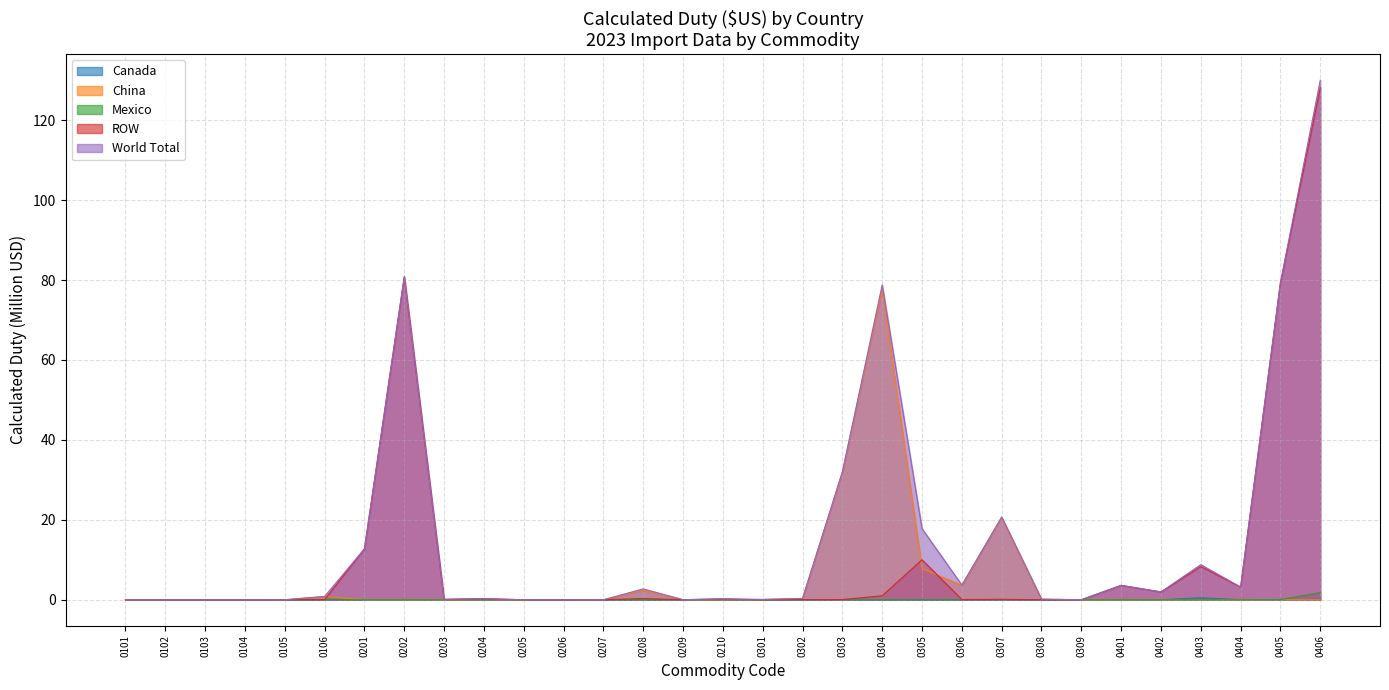

Reading right to left, what are all the values shown in this chart?

Canada: 0.1	0.0	0.0	0.5	0.0	0.0	0.0	0.0	0.0	0.0	0.0	0.0	0.0	0.0	0.0	0.0	0.0	0.0	0.0	0.0	0.0	0.0	0.0	0.0	0.0	0.0	0.0	0.0	0.0	0.0	0.0
China: 0.0	0.0	0.0	0.0	0.0	0.0	0.0	0.1	20.6	3.6	7.8	77.8	31.9	0.3	0.1	0.0	0.0	2.4	0.0	0.0	0.0	0.0	0.0	0.0	0.0	0.8	0.0	0.0	0.0	0.0	0.0
Mexico: 1.8	0.0	0.0	0.0	0.0	0.0	0.0	0.0	0.0	0.0	0.0	0.0	0.0	0.0	0.0	0.0	0.0	0.0	0.0	0.0	0.0	0.0	0.0	0.0	0.0	0.0	0.0	0.0	0.0	0.0	0.0
ROW: 128.1	79.3	3.2	8.3	1.9	3.6	0.0	0.0	0.1	0.1	10.0	1.0	0.0	0.0	0.0	0.2	0.0	0.3	0.0	0.0	0.0	0.3	0.1	80.8	12.7	0.0	0.0	0.0	0.0	0.0	0.0
World Total: 130.0	79.3	3.2	8.8	2.0	3.6	0.0	0.1	20.7	3.7	17.8	78.8	32.0	0.3	0.1	0.2	0.0	2.7	0.0	0.0	0.0	0.3	0.1	80.8	12.7	0.8	0.0	0.0	0.0	0.0	0.0